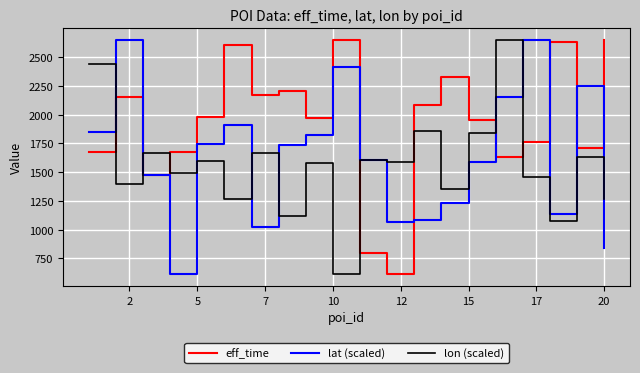

Which series has the largest total across all categories?

eff_time